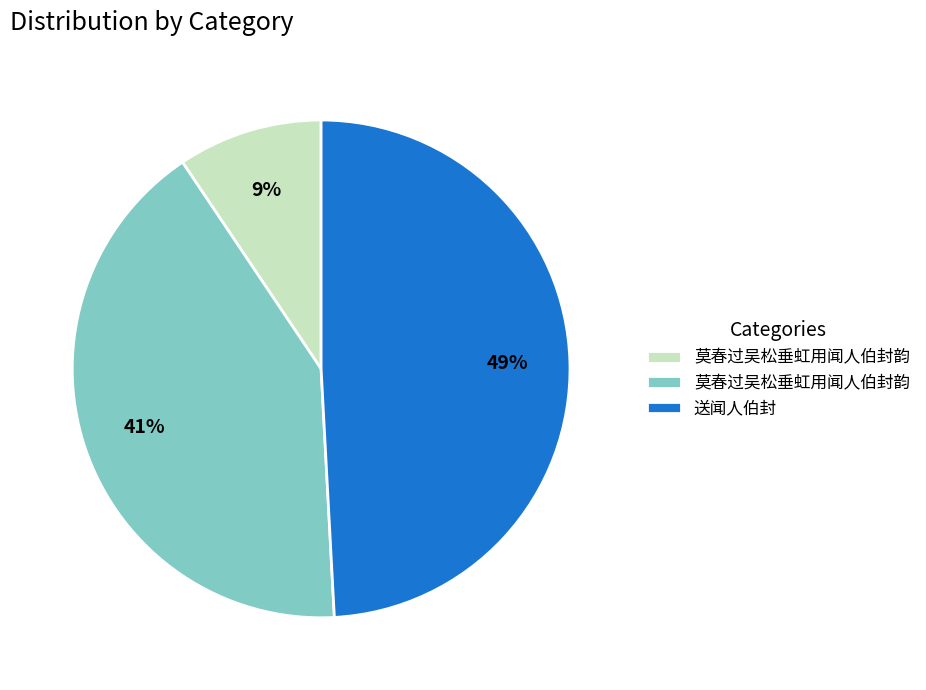

Is there any slice that represents more than half of the pie?

No